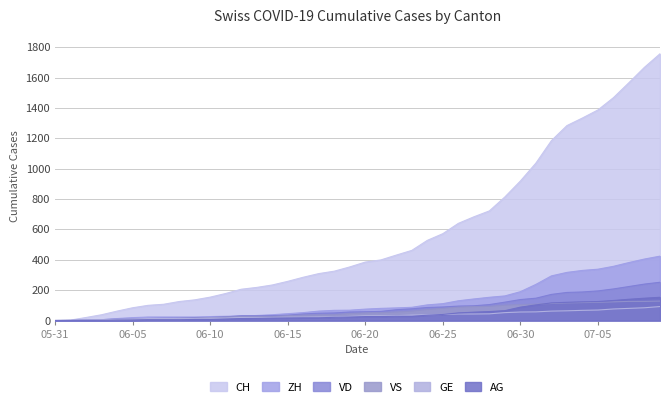

True or false: VD and AG intersect in this chart.

False